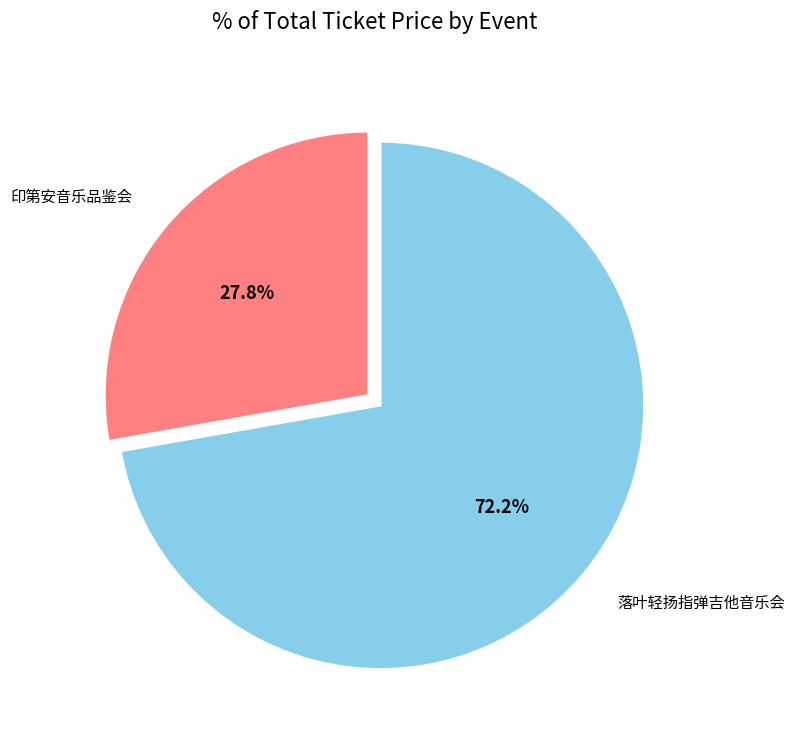

Does any single category account for the majority?

Yes